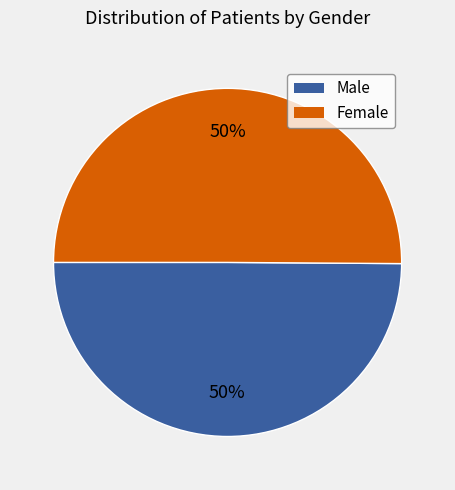

What is the ratio of the value at Female to the value at Male?

1.0